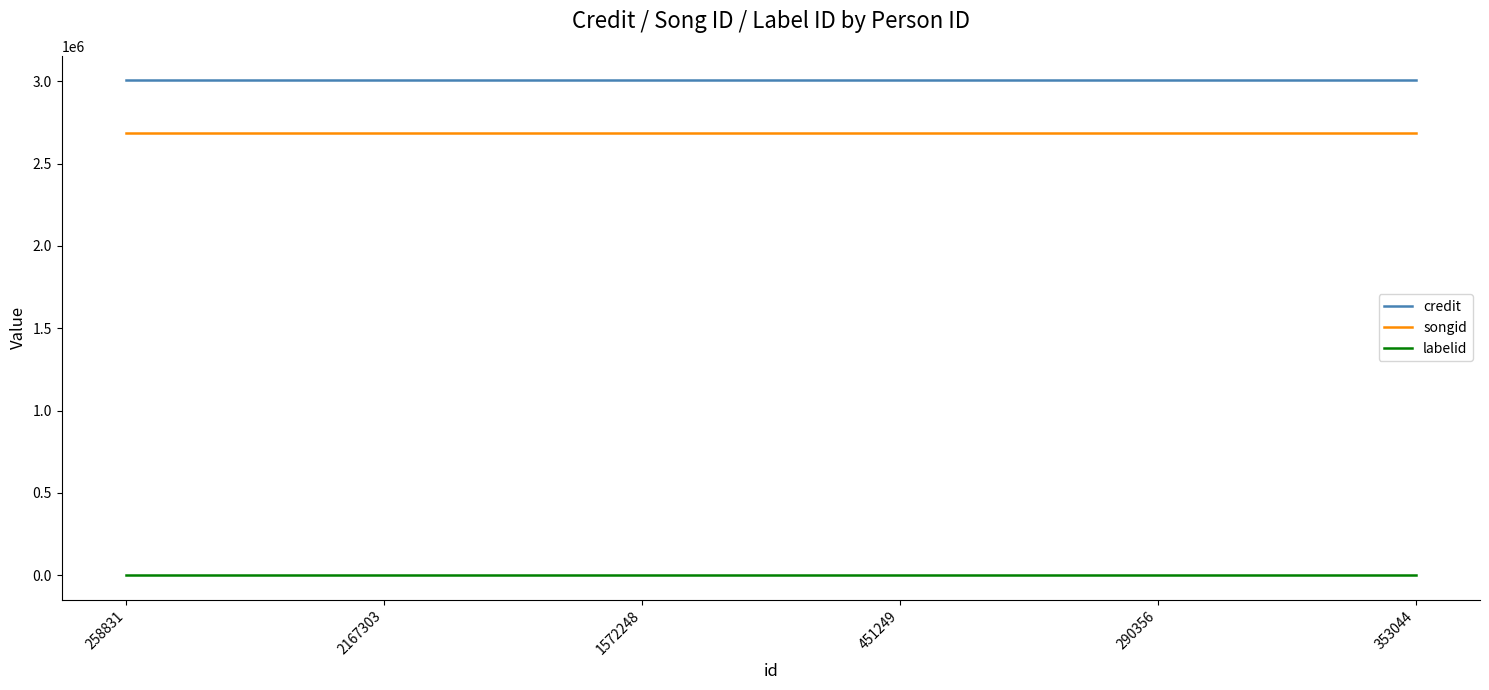

How many lines are shown in the chart?

3